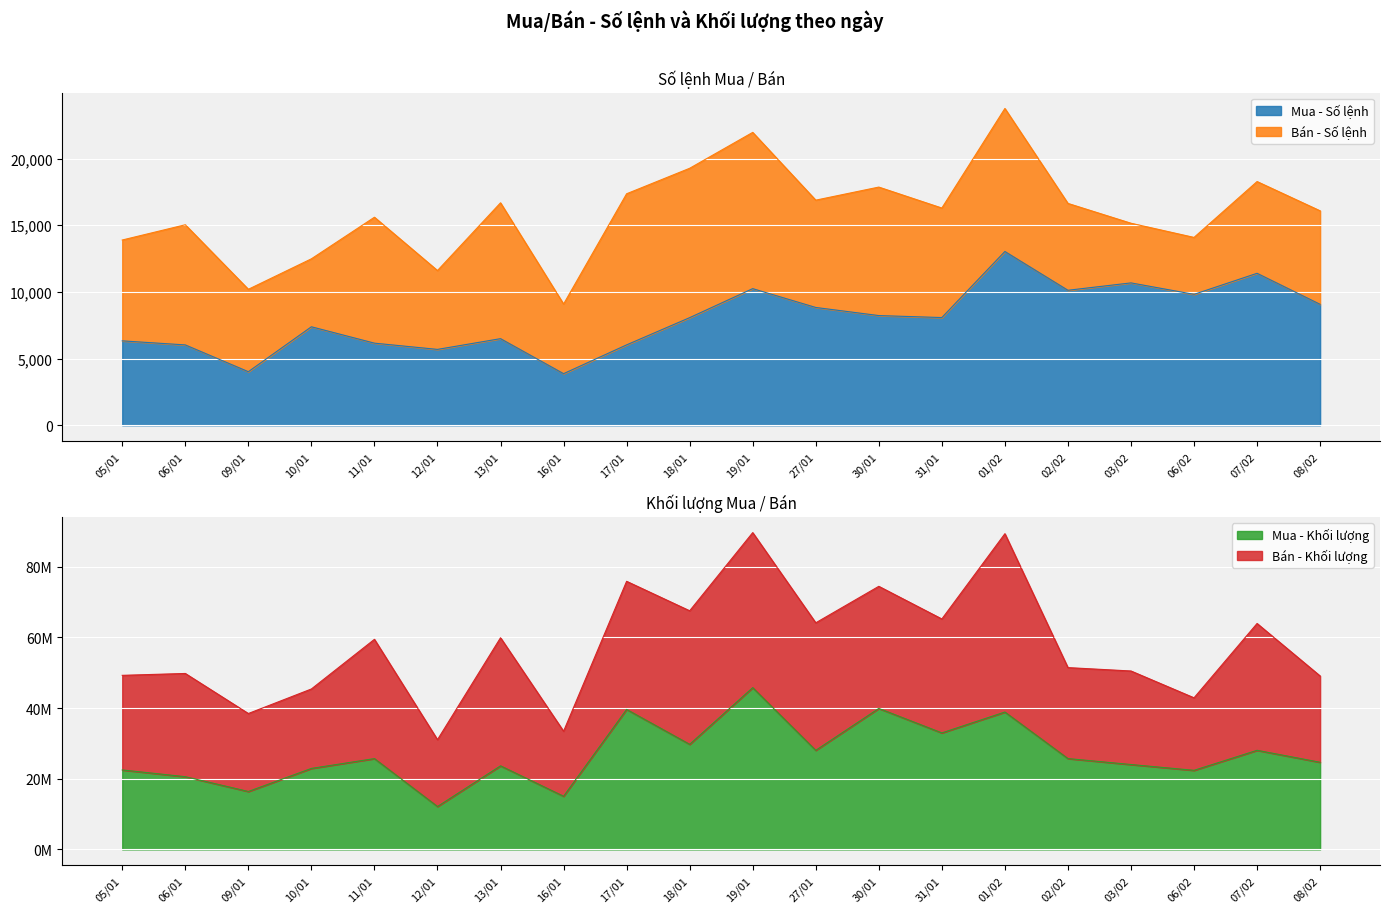

Rank the categories by Mua - Khối lượng value from highest to lowest.

19/01, 30/01, 17/01, 01/02, 31/01, 18/01, 07/02, 27/01, 02/02, 11/01, 08/02, 03/02, 13/01, 10/01, 05/01, 06/02, 06/01, 09/01, 16/01, 12/01